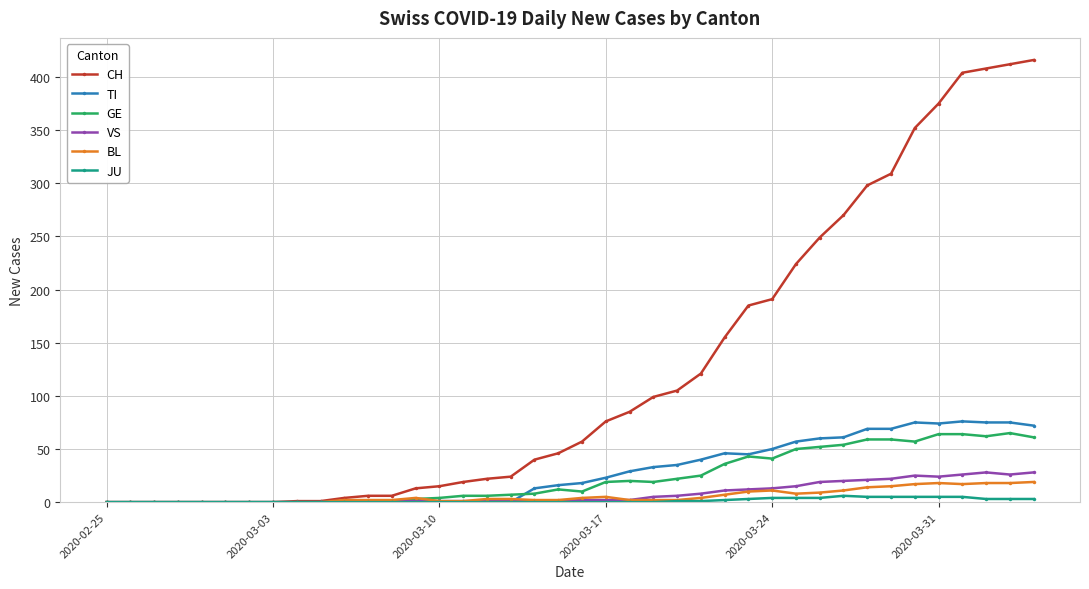

Which series has the largest total across all categories?

CH